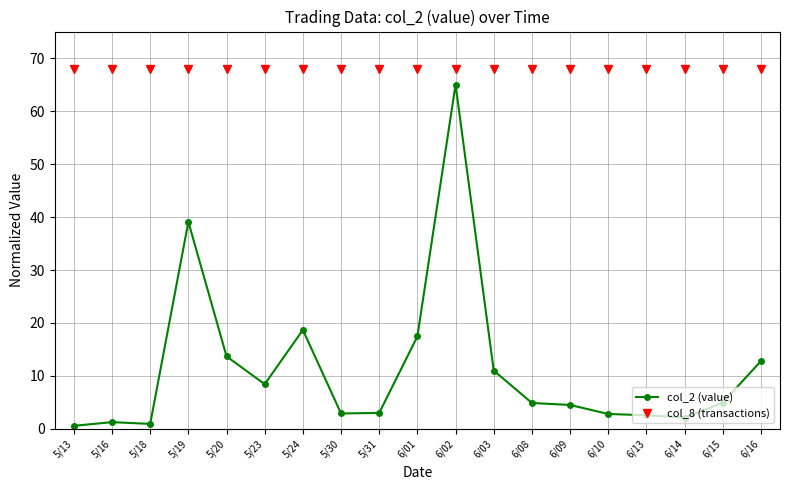

Is it true that col_2 (value) equals 2.8 at 6/10?

True